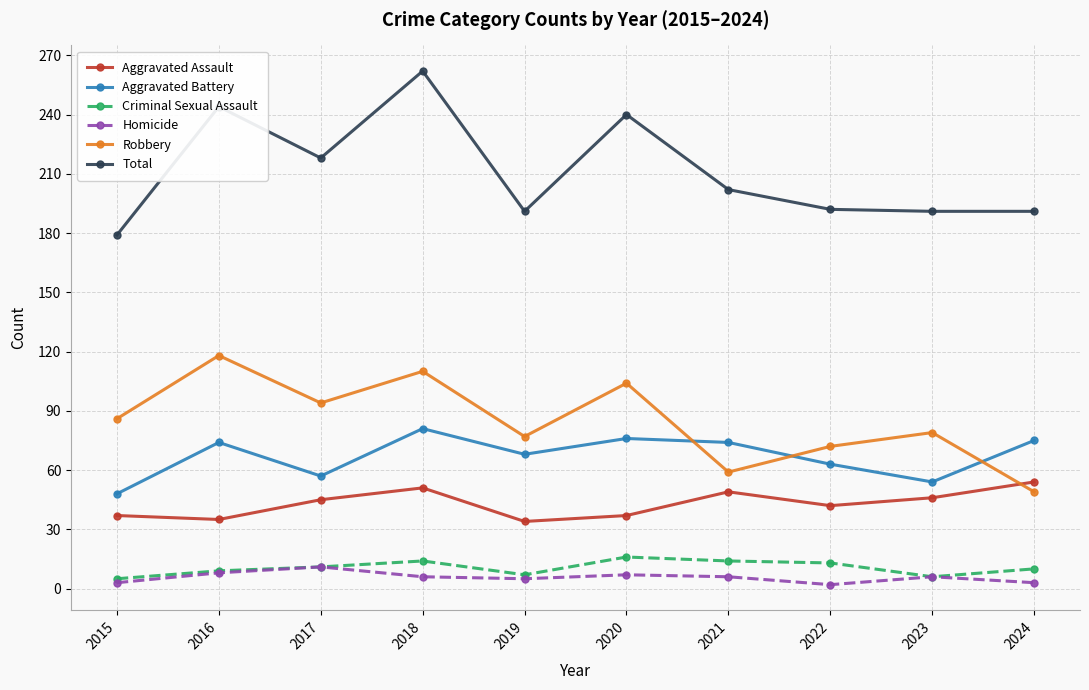

Count the number of categories in the chart.

10